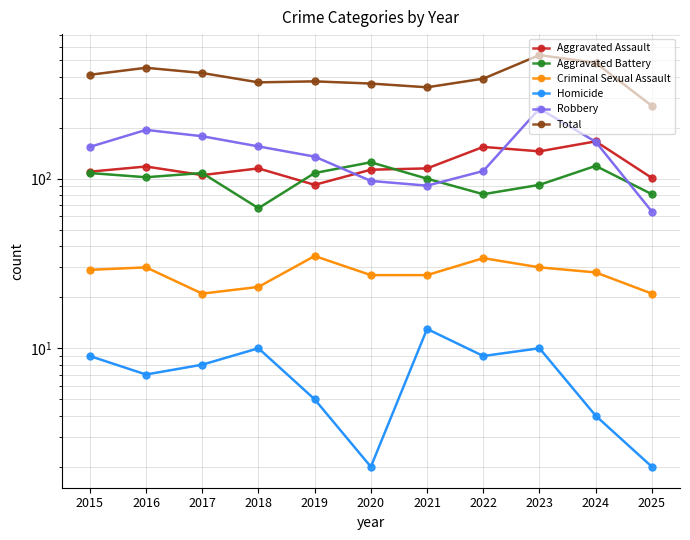

Between 2016 and 2025, which series saw the biggest shift?

Total